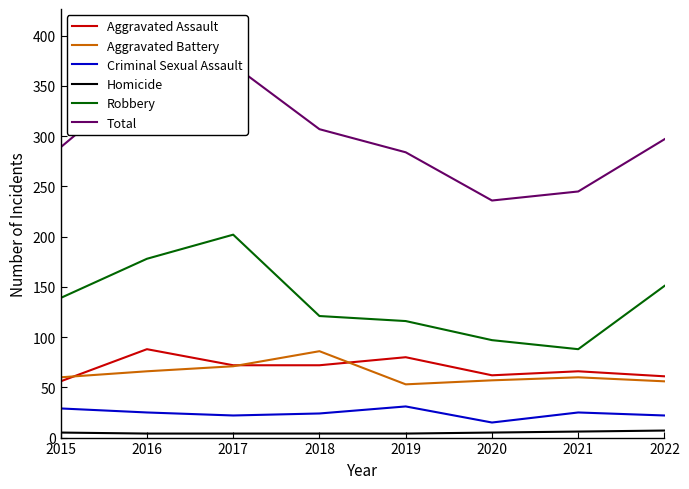

In Total, how many points are lower than both neighbors (excluding endpoints)?

1